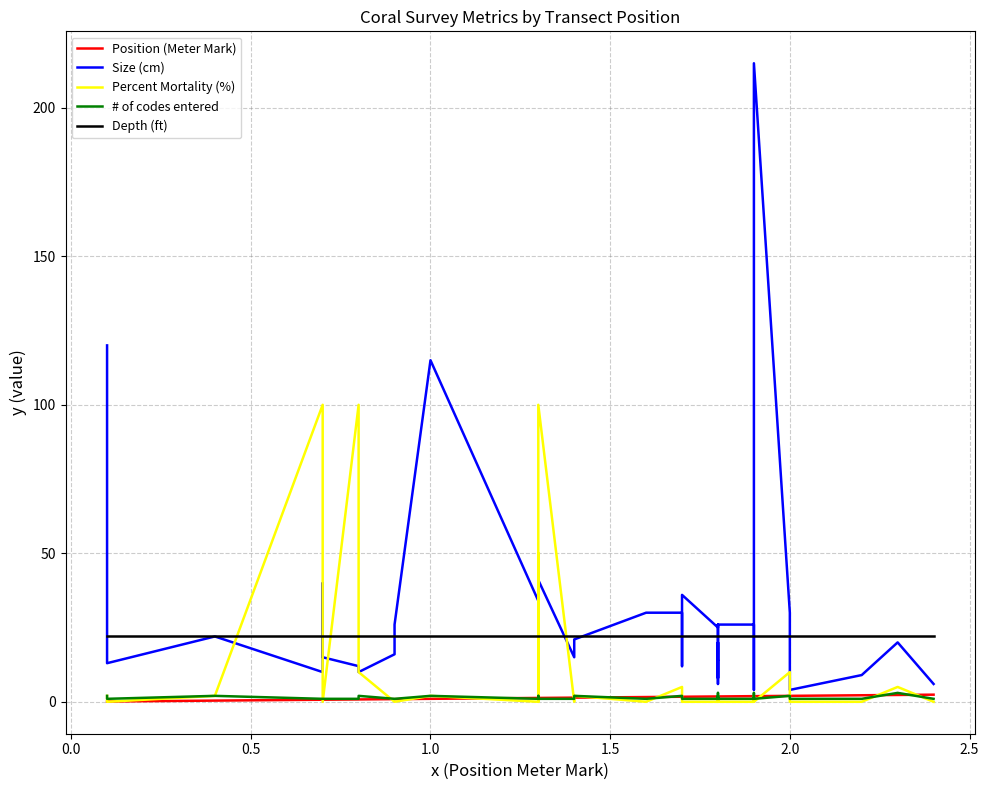

How many distinct data groups are displayed?

5